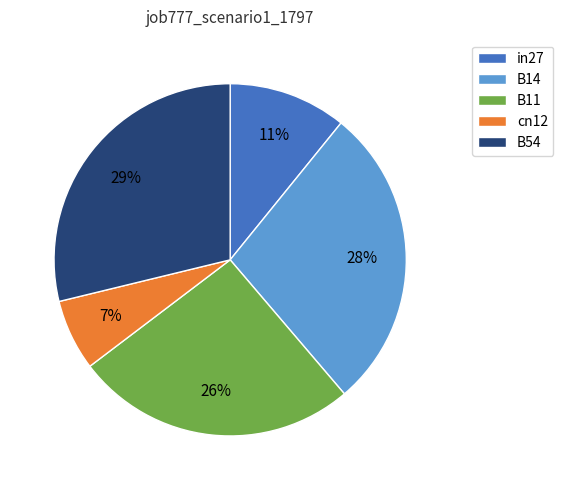

Is it true that cn12 is 20% of the pie?

False